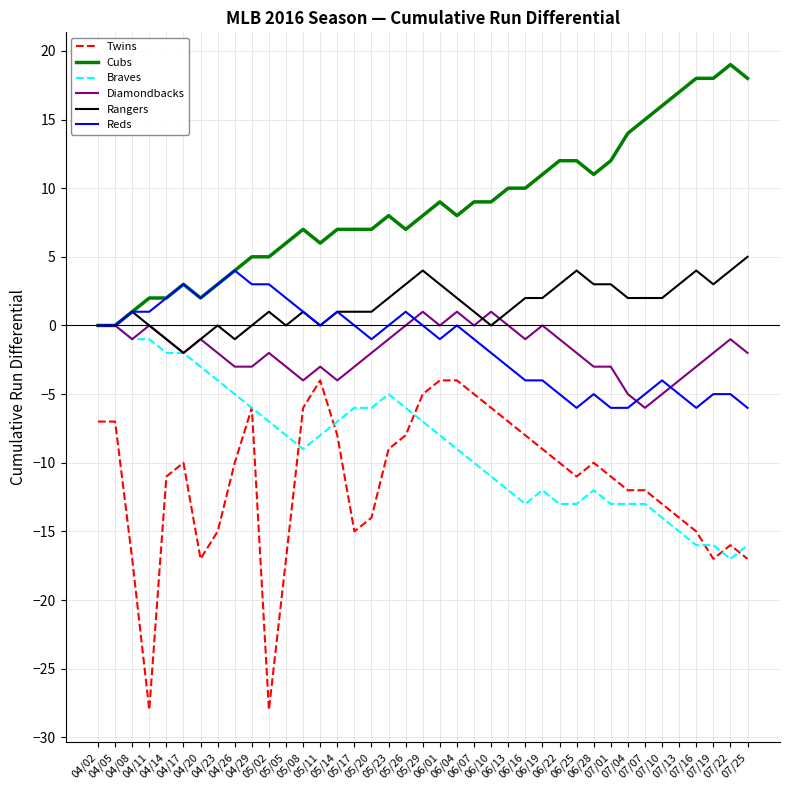

Which series has the widest spread of values?

Twins